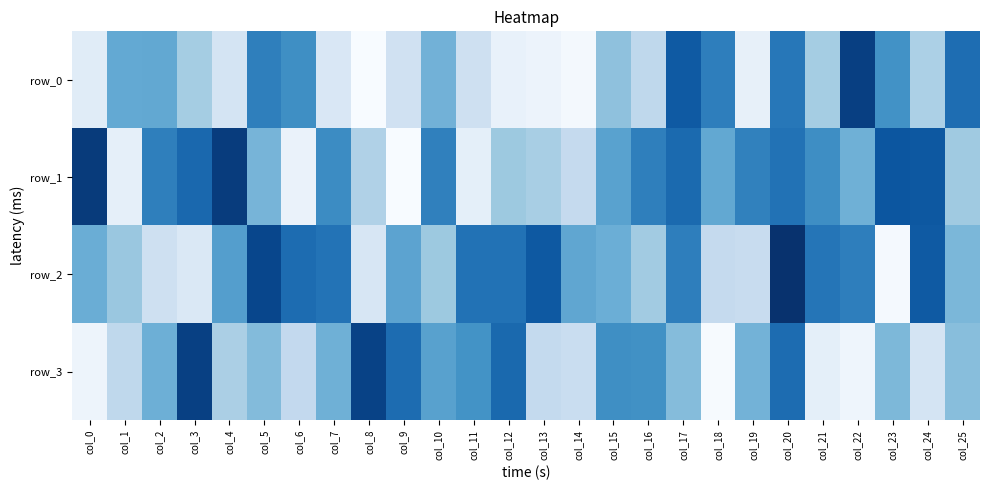

Reading left to right, what are all the values shown in this chart?

row_0: col_0=-0.8	col_1=0.0	col_2=0.1	col_3=-0.3	col_4=-0.6	col_5=0.4	col_6=0.3	col_7=-0.7	col_8=-1.0	col_9=-0.6	col_10=-0.0	col_11=-0.6	col_12=-0.8	col_13=-0.9	col_14=-1.0	col_15=-0.2	col_16=-0.5	col_17=0.7	col_18=0.4	col_19=-0.8	col_20=0.5	col_21=-0.3	col_22=0.9	col_23=0.2	col_24=-0.3	col_25=0.5
row_1: col_0=0.9	col_1=-0.8	col_2=0.4	col_3=0.6	col_4=0.9	col_5=-0.1	col_6=-0.9	col_7=0.3	col_8=-0.4	col_9=-1.0	col_10=0.4	col_11=-0.8	col_12=-0.2	col_13=-0.3	col_14=-0.5	col_15=0.1	col_16=0.4	col_17=0.6	col_18=0.1	col_19=0.4	col_20=0.5	col_21=0.3	col_22=-0.0	col_23=0.7	col_24=0.7	col_25=-0.3
row_2: col_0=0.0	col_1=-0.2	col_2=-0.6	col_3=-0.7	col_4=0.1	col_5=0.8	col_6=0.5	col_7=0.5	col_8=-0.7	col_9=0.1	col_10=-0.2	col_11=0.5	col_12=0.5	col_13=0.7	col_14=0.1	col_15=-0.0	col_16=-0.3	col_17=0.4	col_18=-0.5	col_19=-0.5	col_20=1.0	col_21=0.5	col_22=0.4	col_23=-1.0	col_24=0.7	col_25=-0.1
row_3: col_0=-0.9	col_1=-0.5	col_2=-0.0	col_3=0.9	col_4=-0.3	col_5=-0.1	col_6=-0.5	col_7=-0.0	col_8=0.9	col_9=0.5	col_10=0.1	col_11=0.2	col_12=0.6	col_13=-0.5	col_14=-0.5	col_15=0.3	col_16=0.3	col_17=-0.1	col_18=-1.0	col_19=-0.0	col_20=0.5	col_21=-0.8	col_22=-0.9	col_23=-0.1	col_24=-0.6	col_25=-0.1